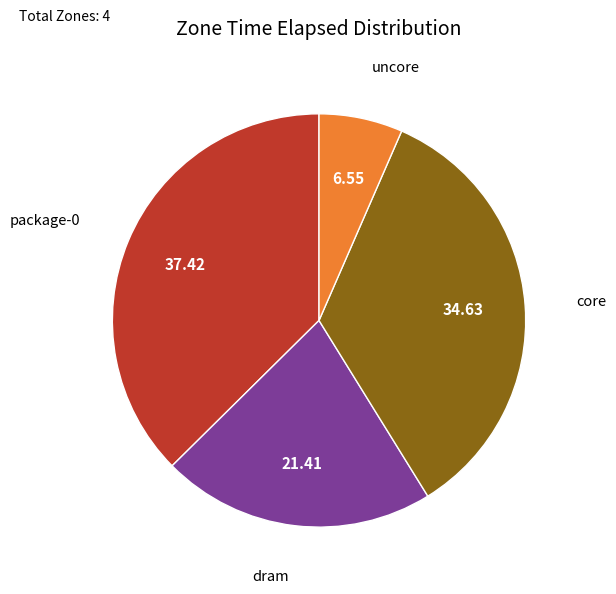

How many slices are in this pie chart?

4